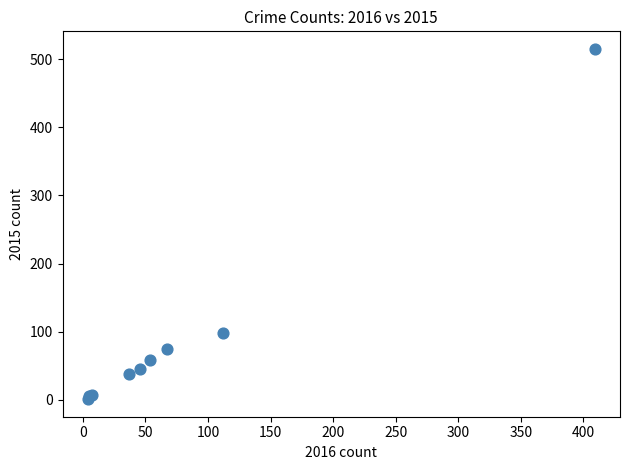

What Y value in the scatter plot is closest to 258?

98